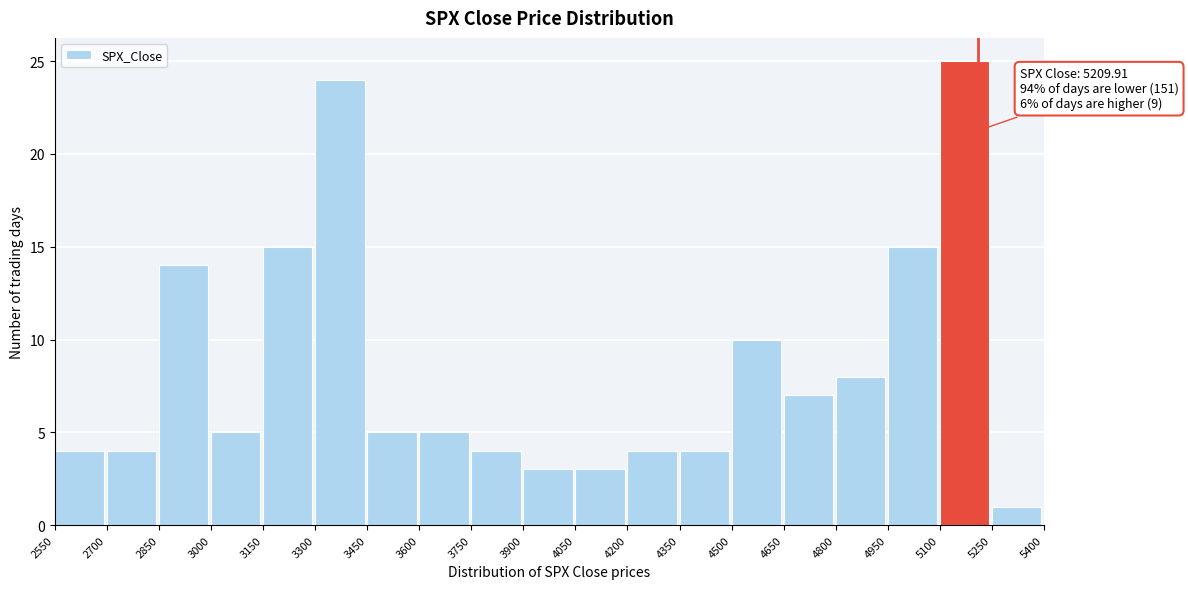

Over which range of the x-axis is the bar tallest?

5100 to 5250